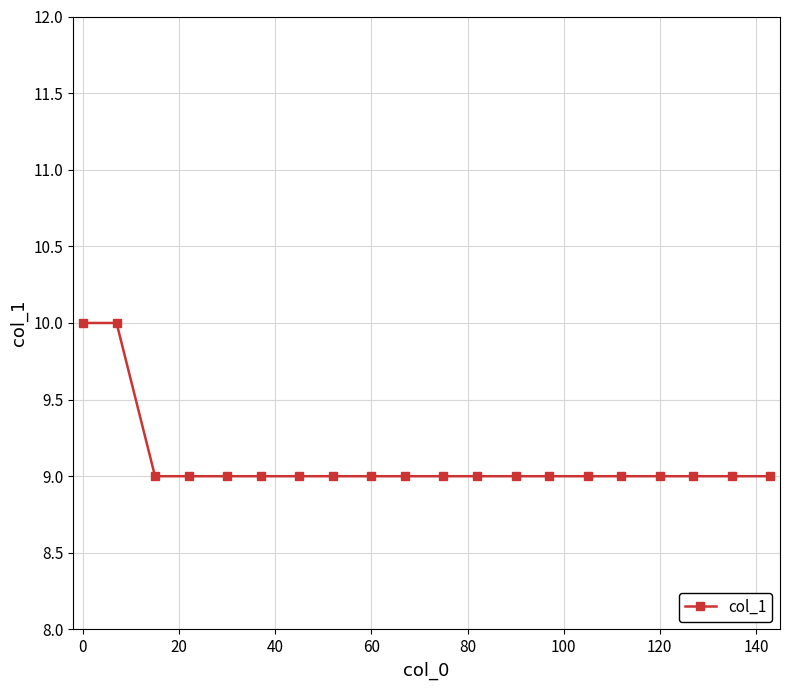

What is the greatest value displayed?

10